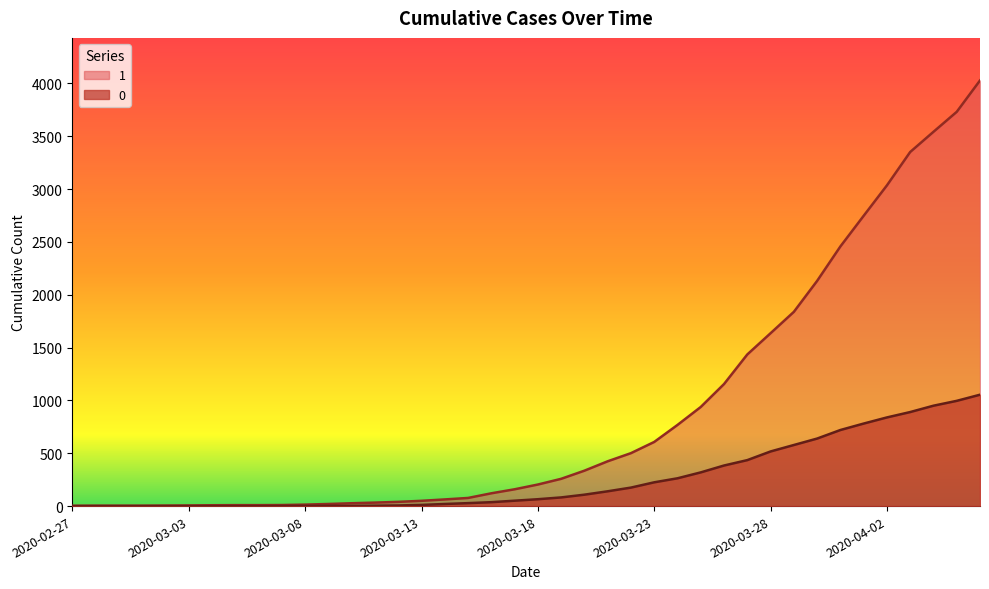

True or false: 0 and 1 intersect in this chart.

False